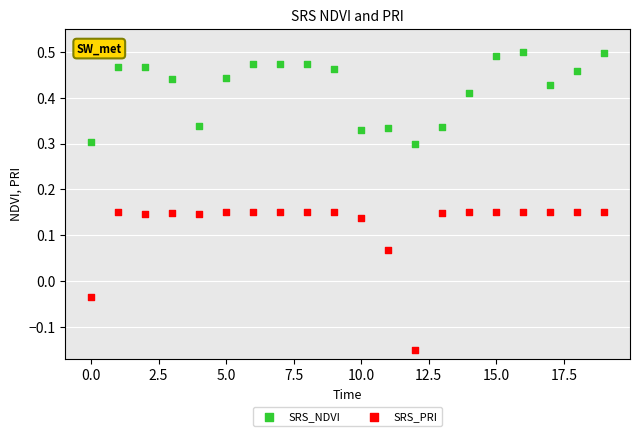

Which series reaches the maximum Y coordinate?

SRS_NDVI